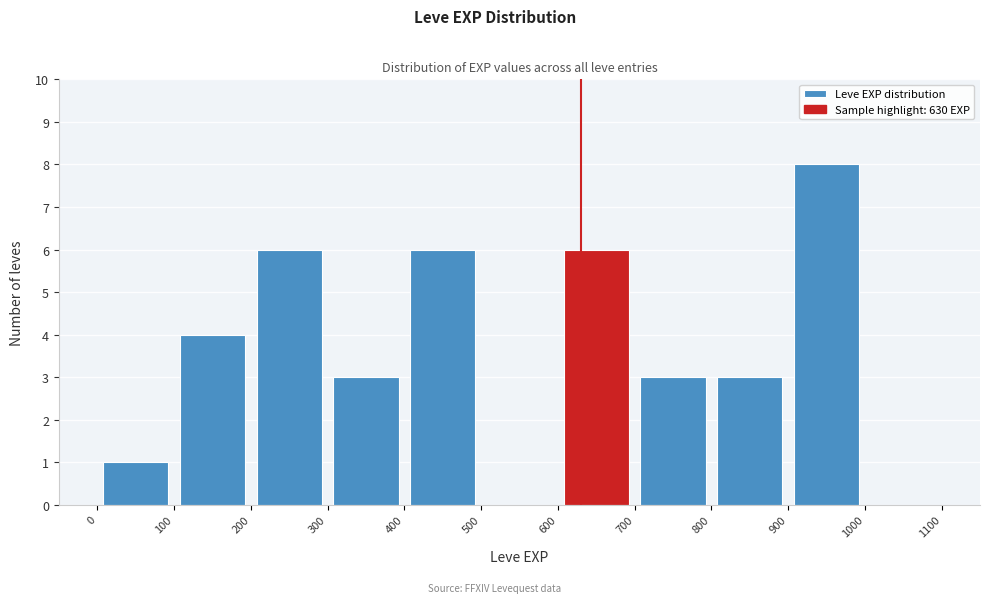

Reading left to right, list every bar in this chart as the range it spans on the x-axis followed by its height. The values are not printed on the chart, so give them approximately, as read against the axis.

0 to 100: 1
100 to 200: 4
200 to 300: 6
300 to 400: 3
400 to 500: 6
500 to 600: 0
600 to 700: 6
700 to 800: 3
800 to 900: 3
900 to 1000: 8
1000 to 1100: 0